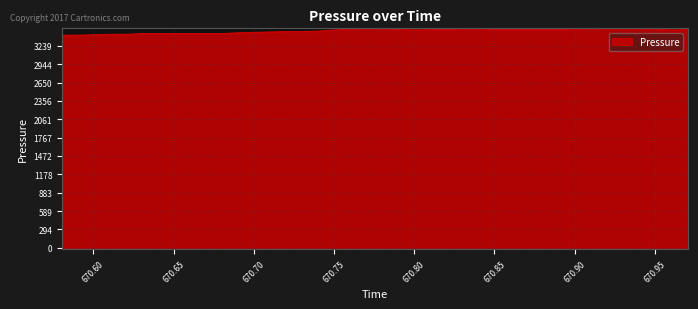

What is the minimum value shown in the chart?

3410.7